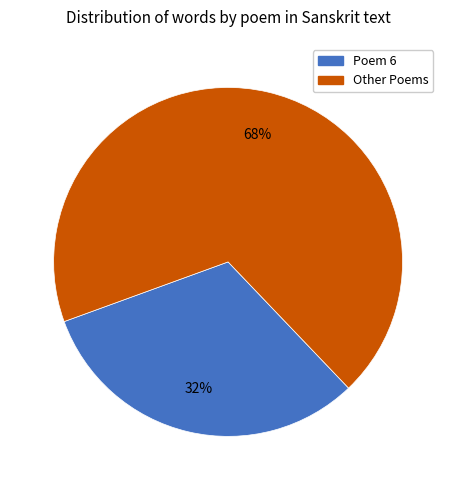

To the nearest percent, what is the average slice percentage?

50%